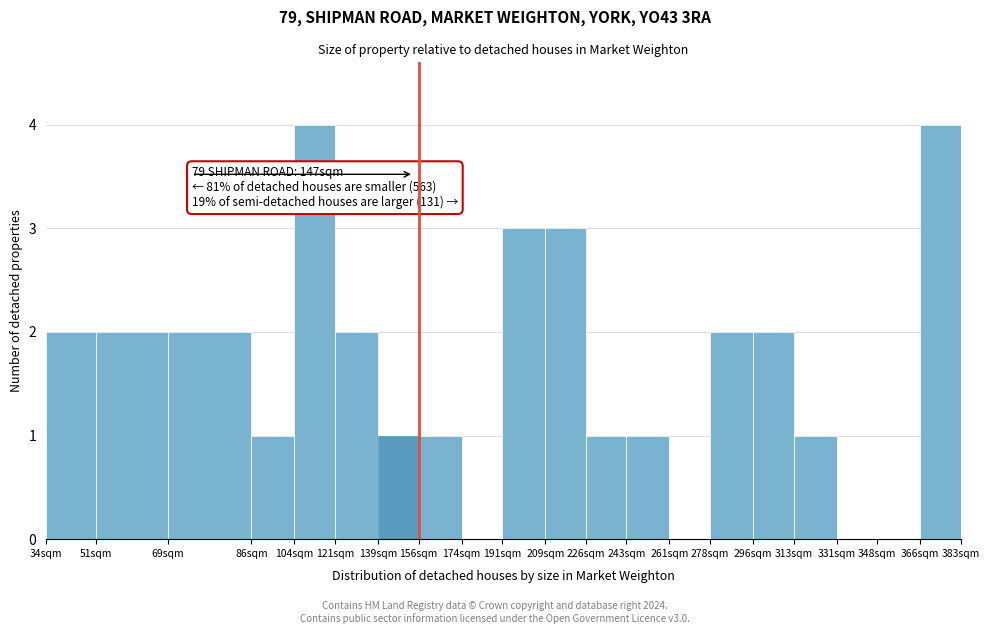

Reading left to right, transcribe all the data shown in this chart.

34sqm=2	51sqm=2	69sqm=2	86sqm=1	104sqm=4	121sqm=2	139sqm=1	156sqm=1	174sqm=0	191sqm=3	209sqm=3	226sqm=1	243sqm=1	261sqm=0	278sqm=2	296sqm=2	313sqm=1	331sqm=0	348sqm=0	366sqm=4